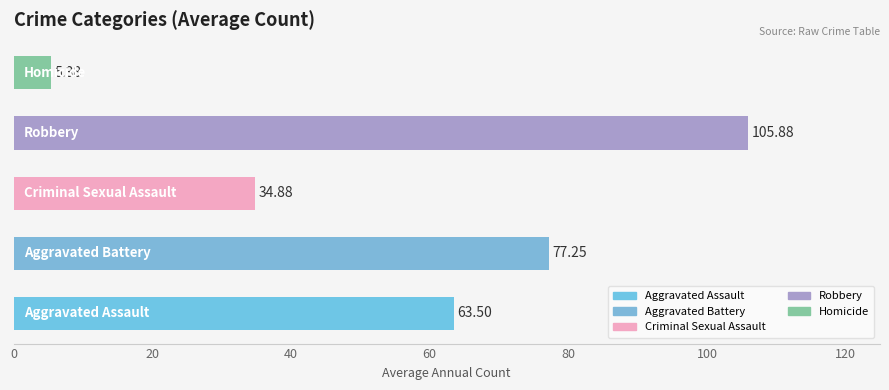

What is the sum of all values?

286.9